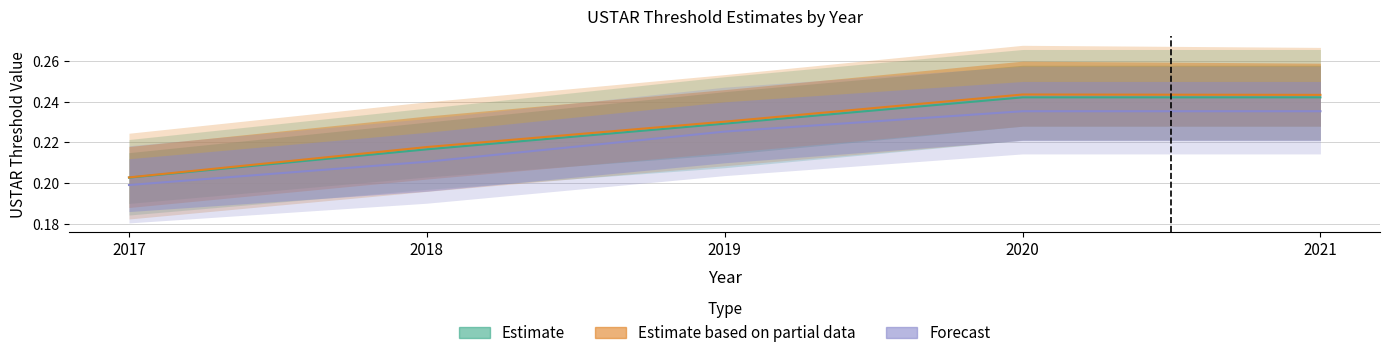

At which label does HH_Threshold_VUT reach its minimum?

2017